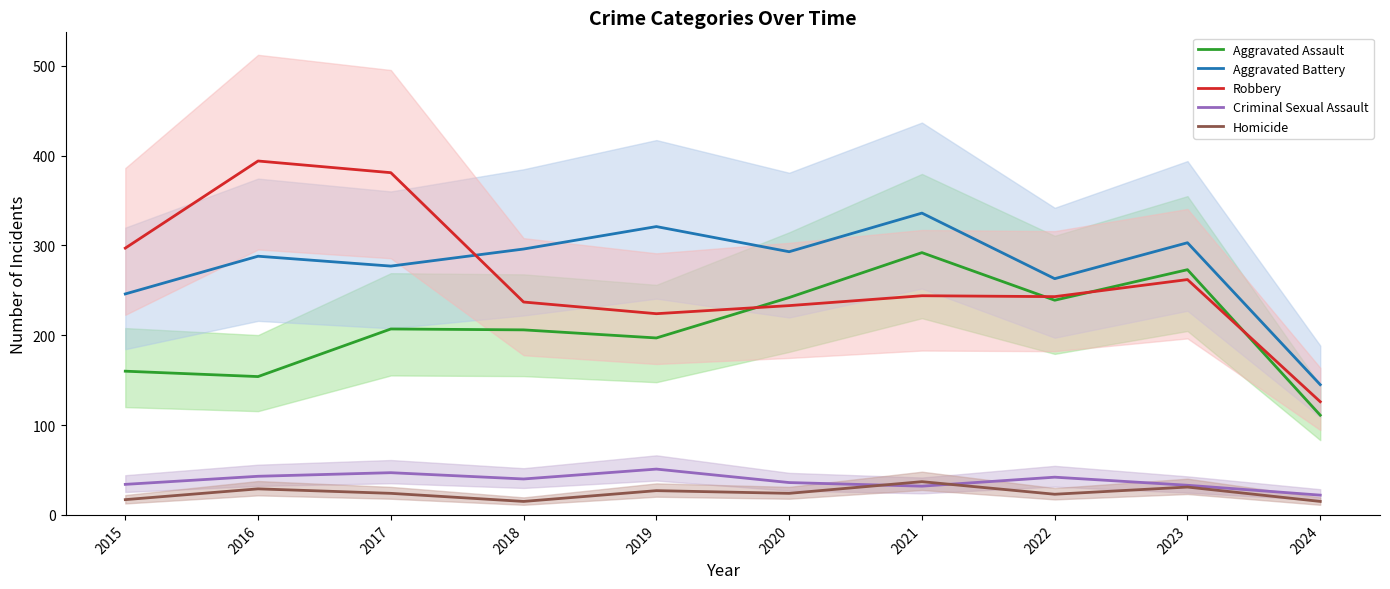

Where is the first local minimum for Criminal Sexual Assault?

2018